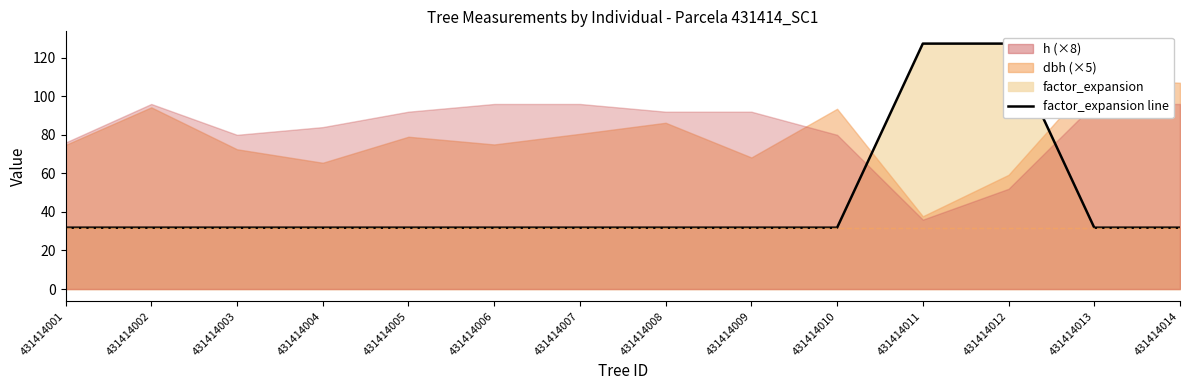

The chart shows a value of 52.8 at 431414001. True or false?

False